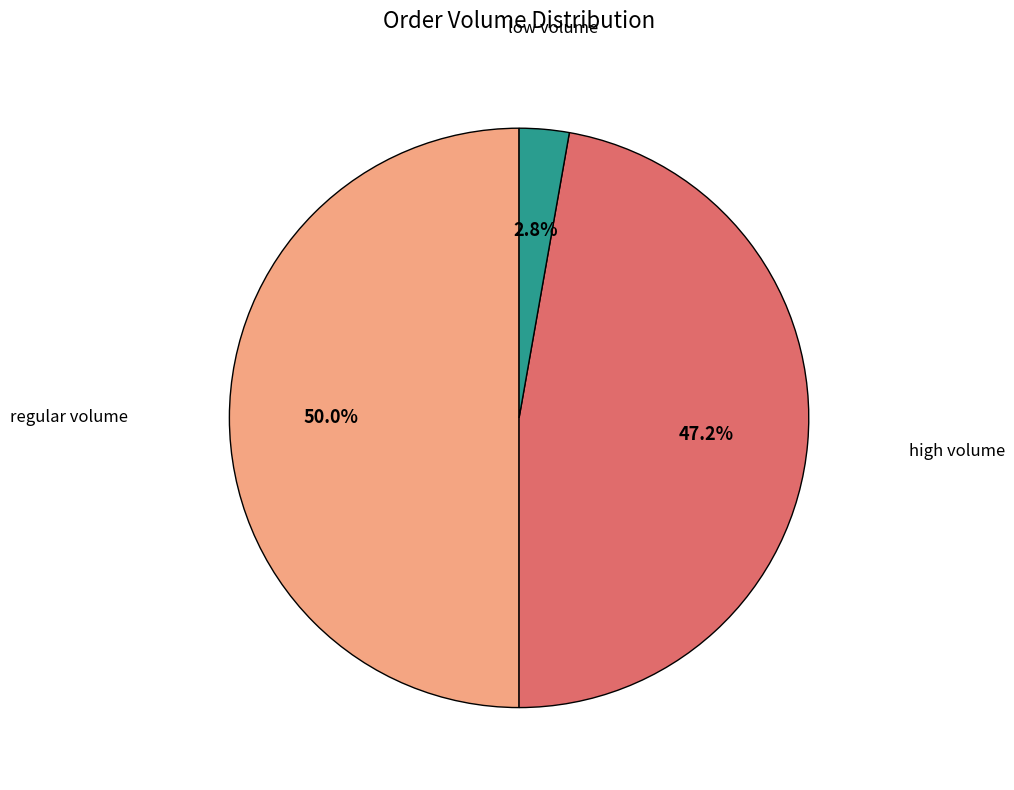

How many slices are in this pie chart?

3